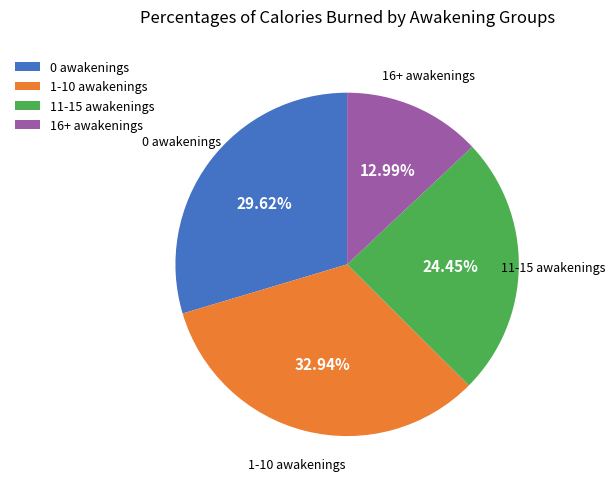

Does any single category account for the majority?

No